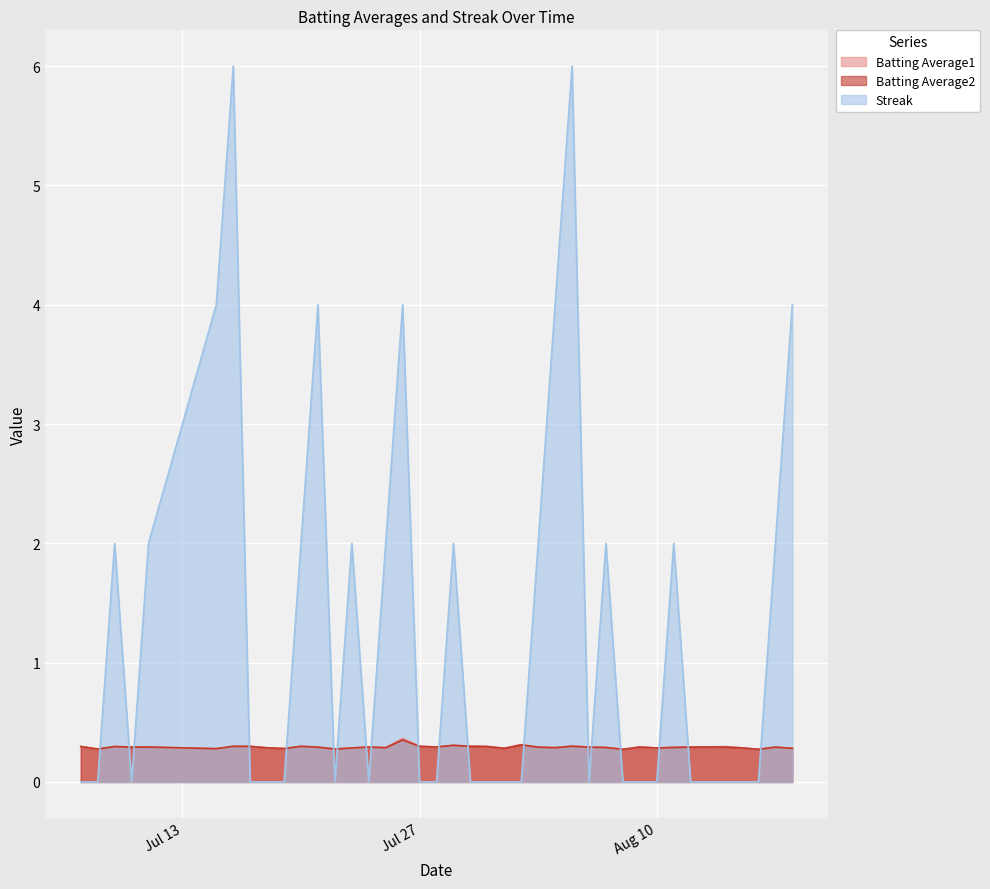

At which category is the sum across all series the highest?

2010-08-05